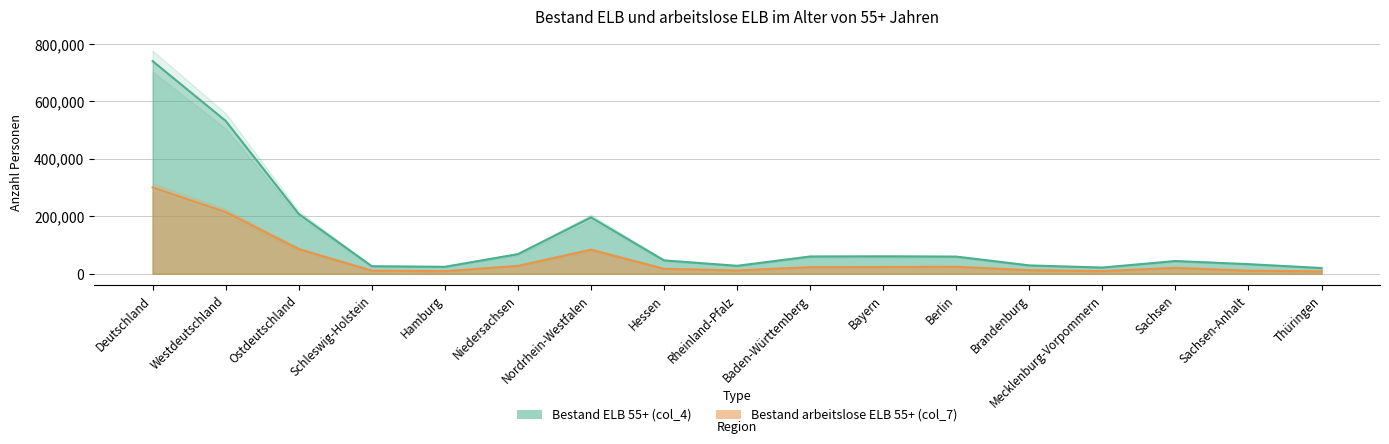

What is the highest value of the Bestand arbeitslose ELB 55+ (col_7) series?

300584